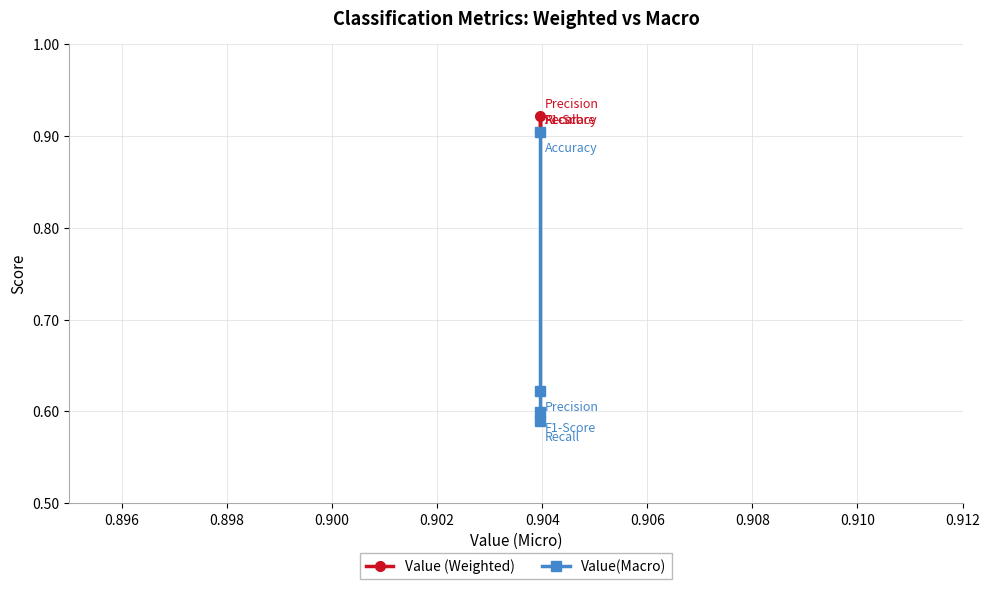

What is the value of the Value(Macro) point at the 1st from the left?

0.9